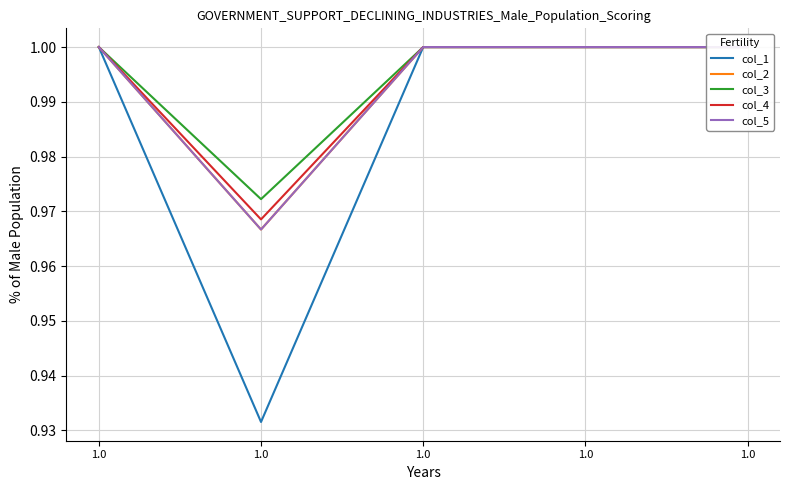

At 1.0, list the series in order from largest to smallest.

col_1, col_2, col_3, col_4, col_5